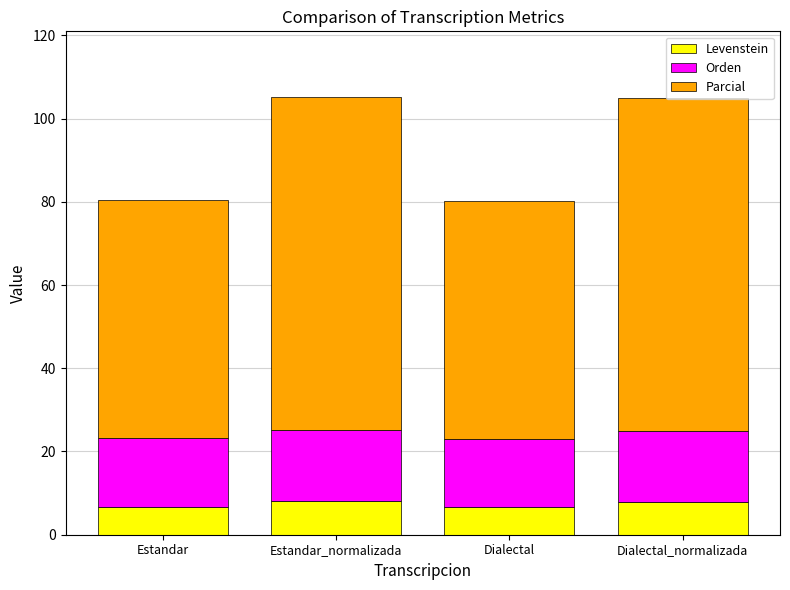

What is the minimum value for Levenstein?

6.6